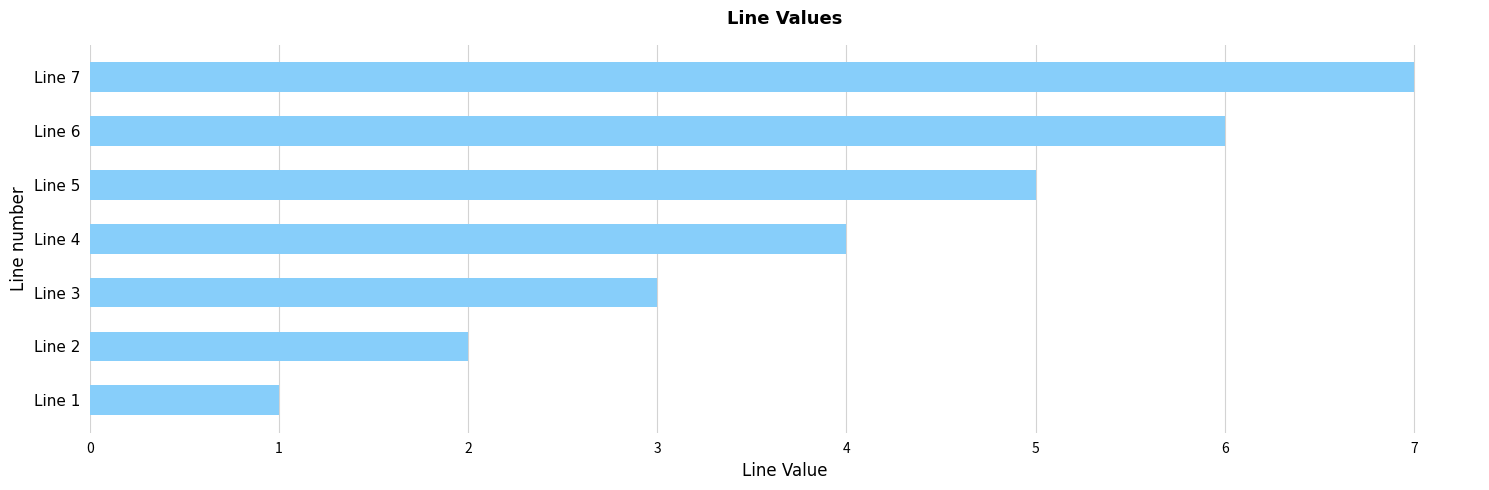

True or false: the data shows 5 at Line 5.

True